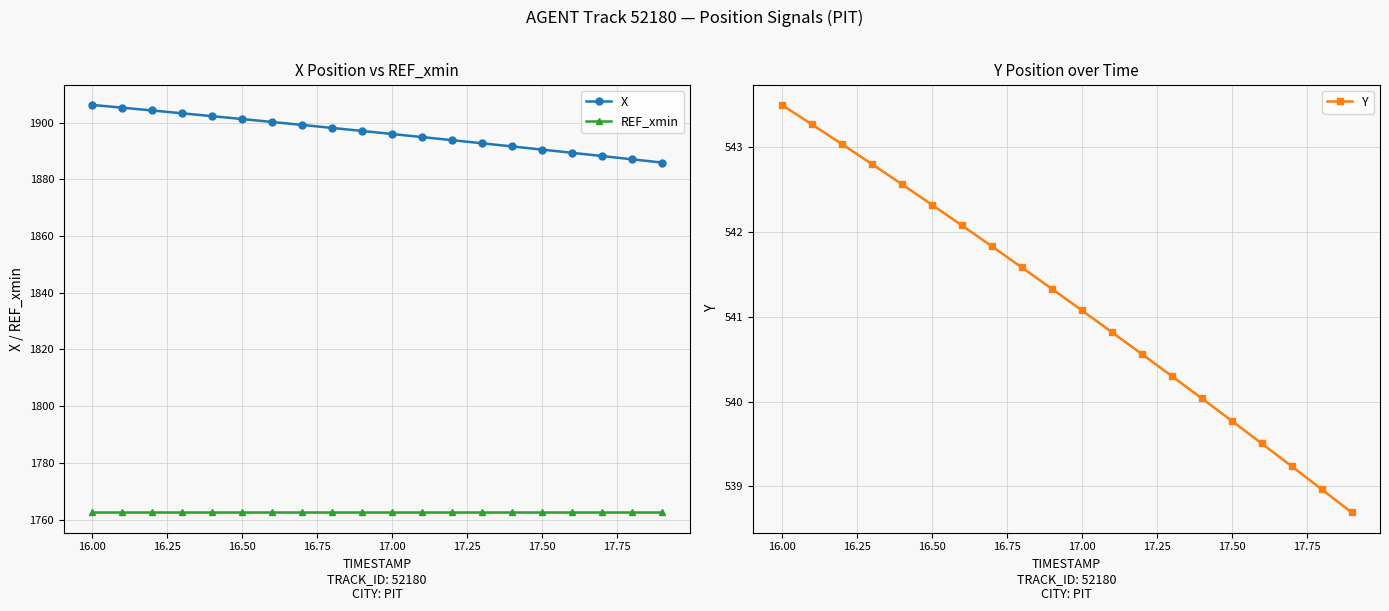

What is the maximum value for REF_xmin?

1762.6